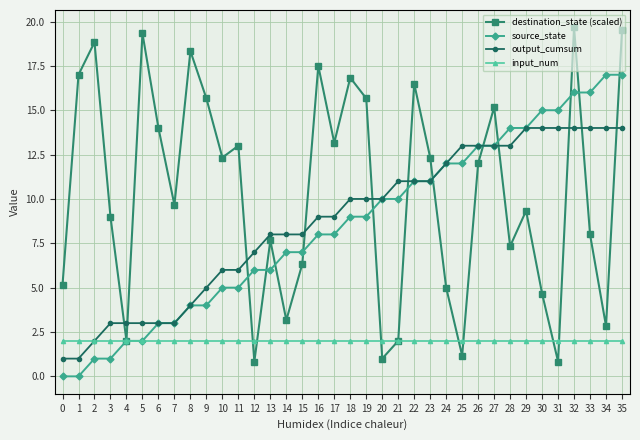

What is the greatest value displayed?

19.7